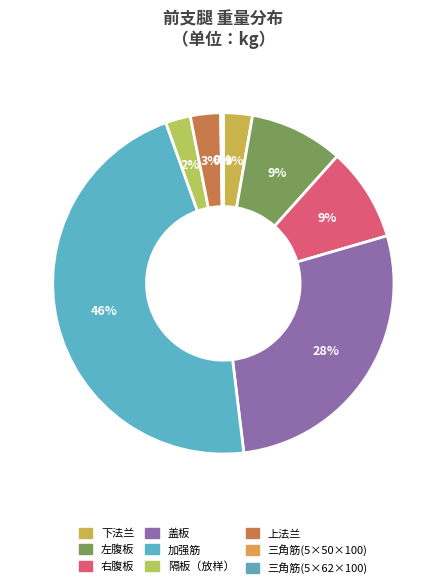

How many slices are in this pie chart?

9